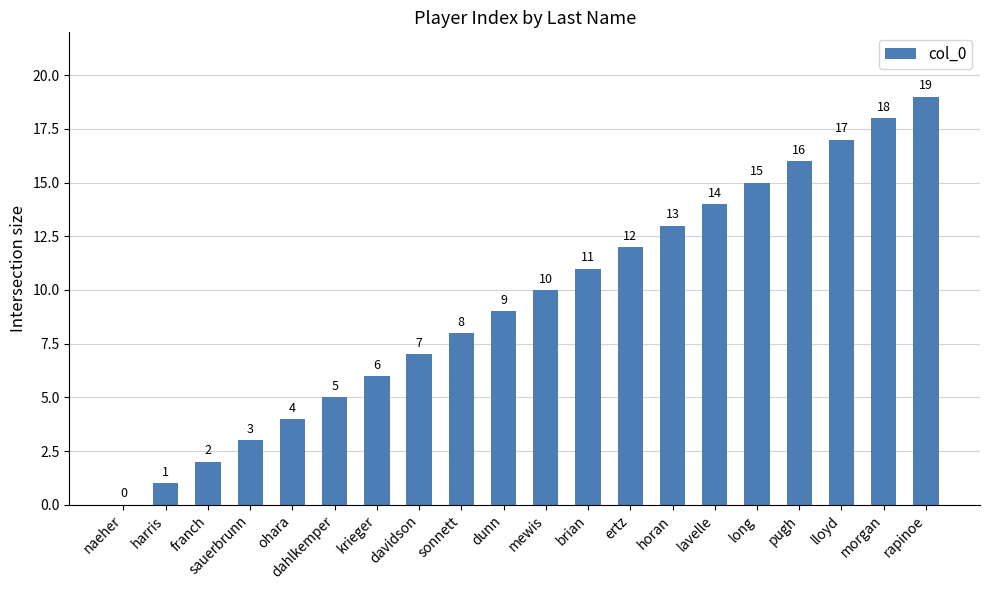

Reading left to right, list all the values displayed in this chart.

naeher=0	harris=1	franch=2	sauerbrunn=3	ohara=4	dahlkemper=5	krieger=6	davidson=7	sonnett=8	dunn=9	mewis=10	brian=11	ertz=12	horan=13	lavelle=14	long=15	pugh=16	lloyd=17	morgan=18	rapinoe=19